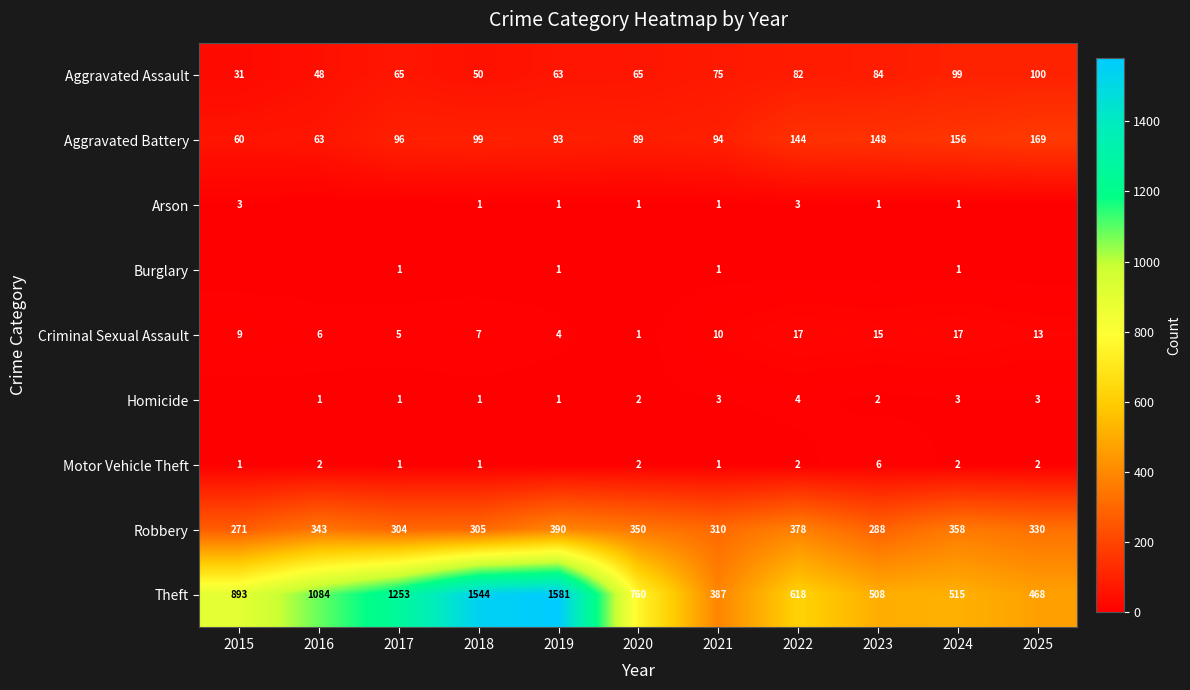

Is the value of Arson at 2020 greater than the value of Criminal Sexual Assault at 2024?

No